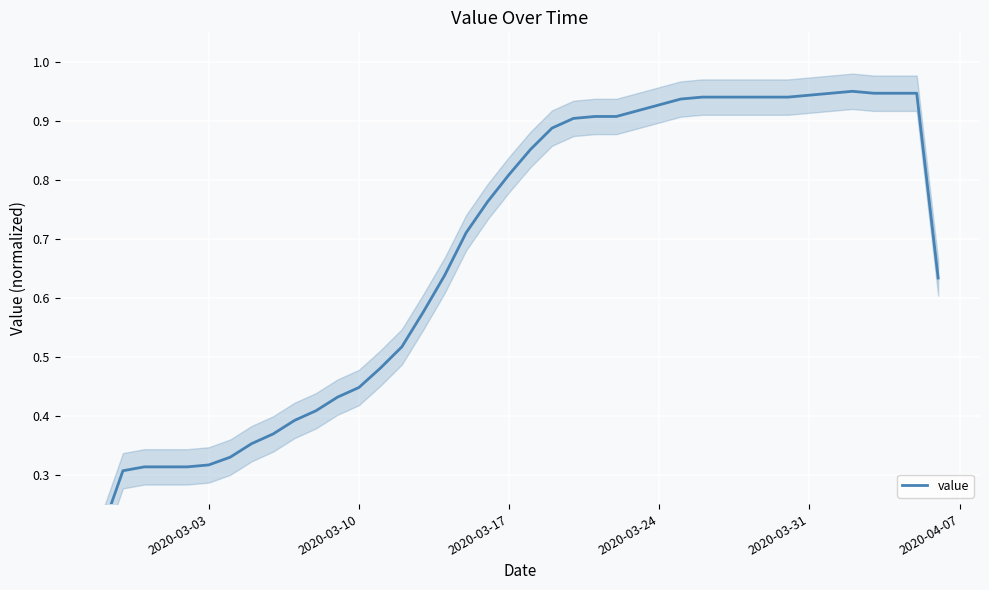

How many lines are shown in the chart?

1